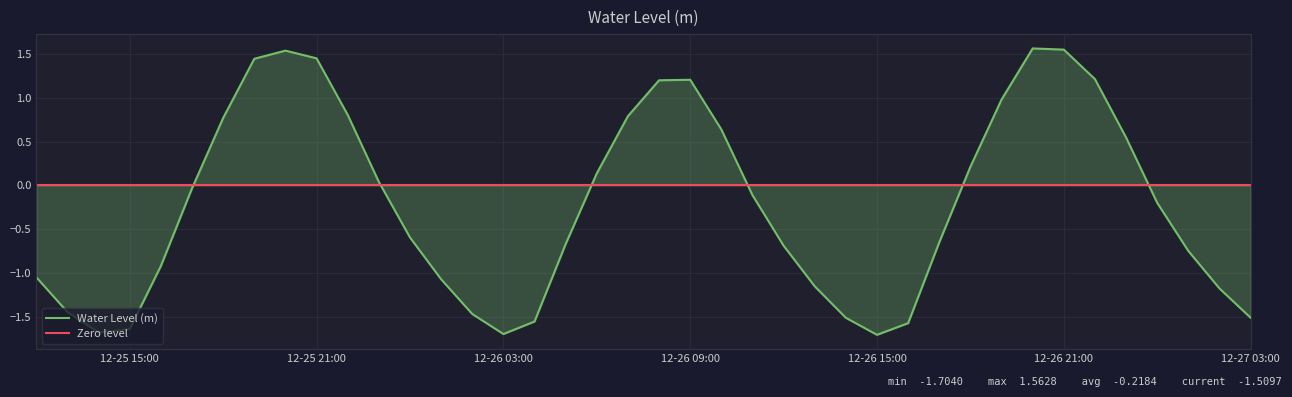

List the labels in order of value, largest first.

2022-12-26 20:00:00, 2022-12-26 21:00:00, 2022-12-25 20:00:00, 2022-12-25 21:00:00, 2022-12-25 19:00:00, 2022-12-26 22:00:00, 2022-12-26 09:00:00, 2022-12-26 08:00:00, 2022-12-26 19:00:00, 2022-12-25 22:00:00, 2022-12-26 07:00:00, 2022-12-25 18:00:00, 2022-12-26 10:00:00, 2022-12-26 23:00:00, 2022-12-26 18:00:00, 2022-12-26 06:00:00, 2022-12-25 23:00:00, 2022-12-25 17:00:00, 2022-12-26 11:00:00, 2022-12-27 00:00:00, 2022-12-26 00:00:00, 2022-12-26 17:00:00, 2022-12-26 05:00:00, 2022-12-26 12:00:00, 2022-12-27 01:00:00, 2022-12-25 16:00:00, 2022-12-25 12:00:00, 2022-12-26 01:00:00, 2022-12-26 13:00:00, 2022-12-27 02:00:00, 2022-12-25 13:00:00, 2022-12-26 02:00:00, 2022-12-27 03:00:00, 2022-12-26 14:00:00, 2022-12-26 04:00:00, 2022-12-26 16:00:00, 2022-12-25 15:00:00, 2022-12-25 14:00:00, 2022-12-26 03:00:00, 2022-12-26 15:00:00